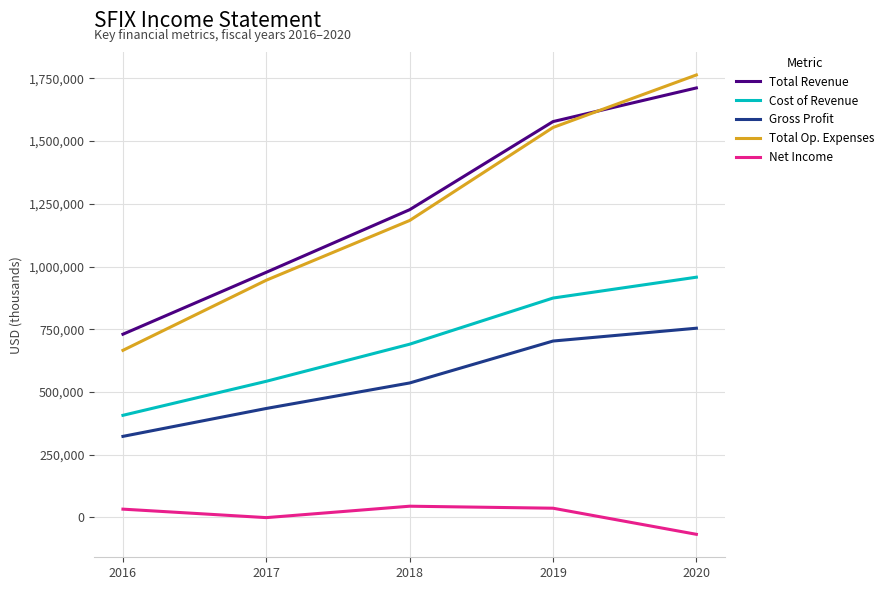

What is the total value across all series at 2016?

2159900